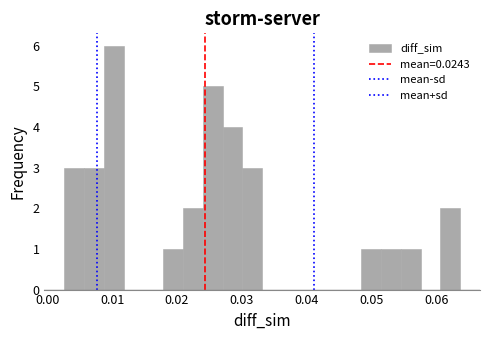

Around what value on the x-axis is the tallest bar? Give the approximate position of its centre, as read against the axis.

0.010